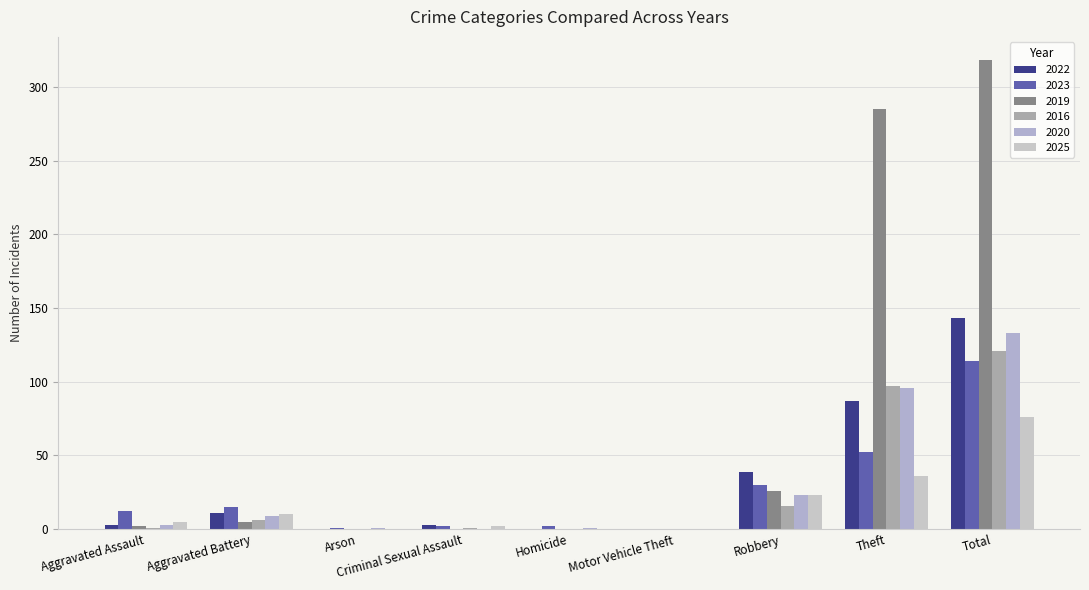

List the labels in order of 2025 value, largest first.

Total, Theft, Robbery, Aggravated Battery, Aggravated Assault, Criminal Sexual Assault, Arson, Homicide, Motor Vehicle Theft